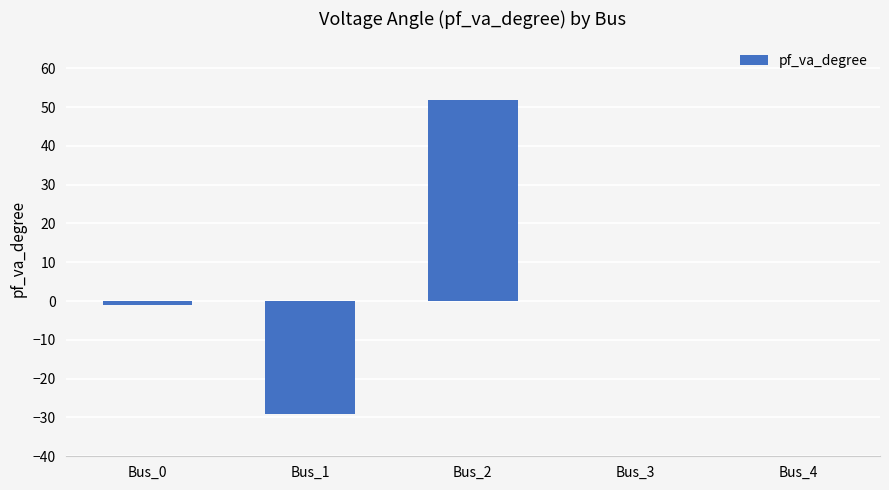

What is the greatest value displayed?

51.9